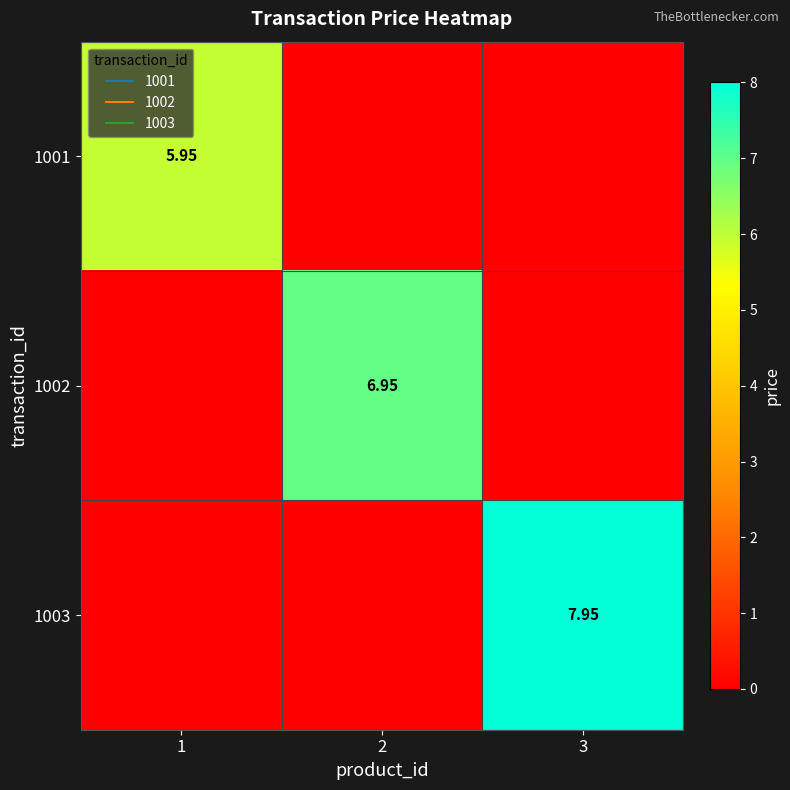

How many 1003 values are between 0 and 7?

2